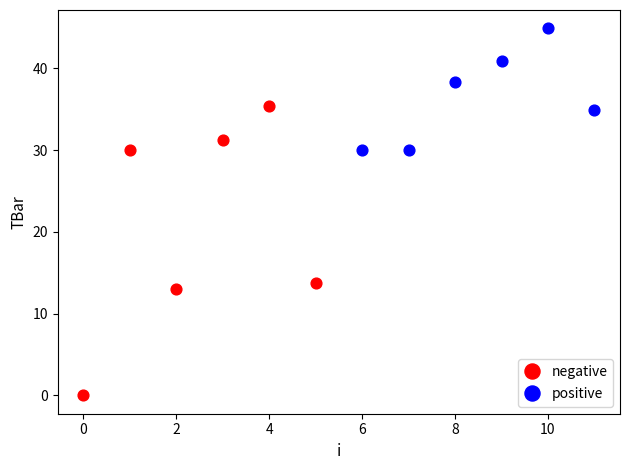

Which series has the largest Y range (max minus min)?

negative